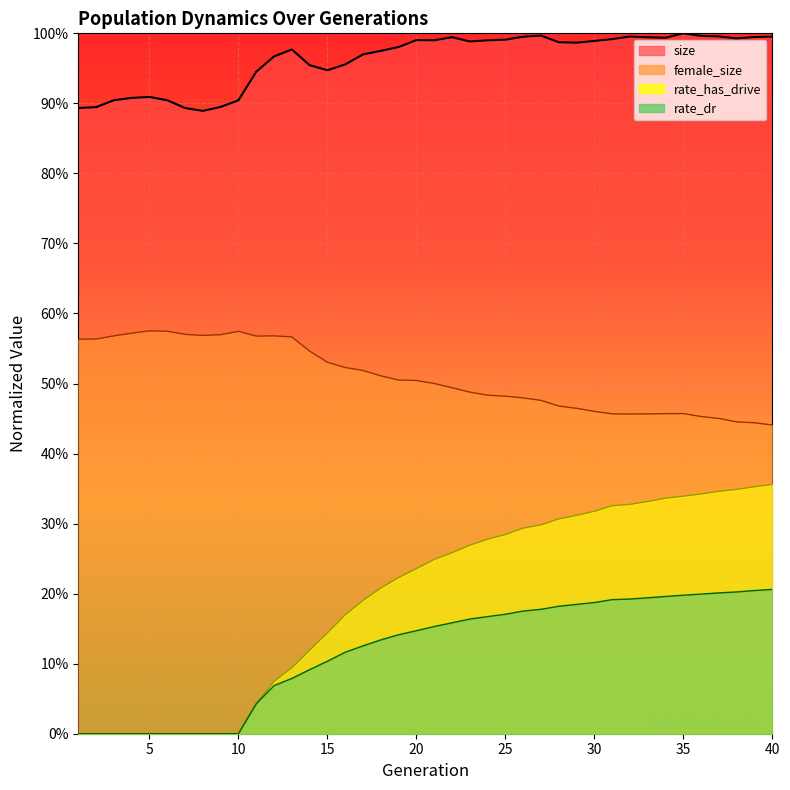

What is the spread (max minus min) of values at 12?

0.9